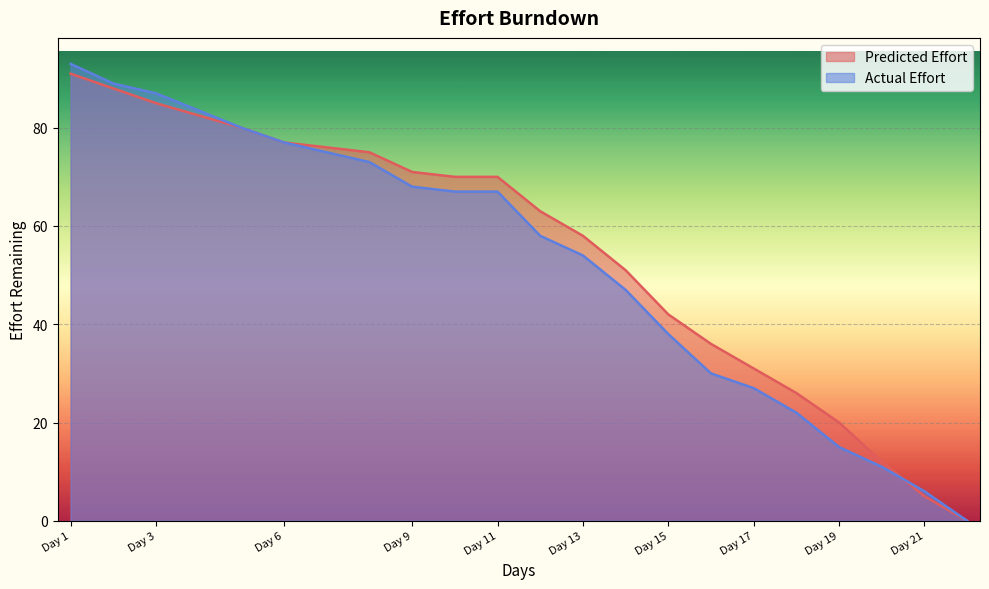

Rank the series by their maximum value, from highest to lowest.

Actual Effort, Predicted Effort